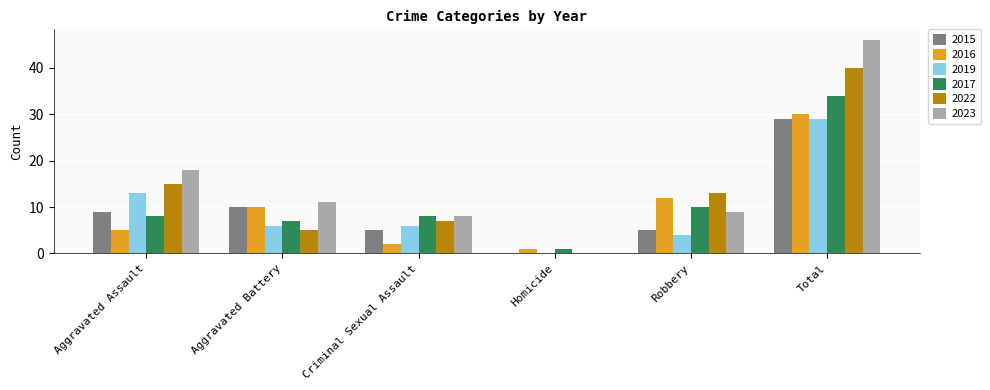

Is the value of 2017 at Aggravated Assault greater than the value of 2019 at Aggravated Battery?

Yes